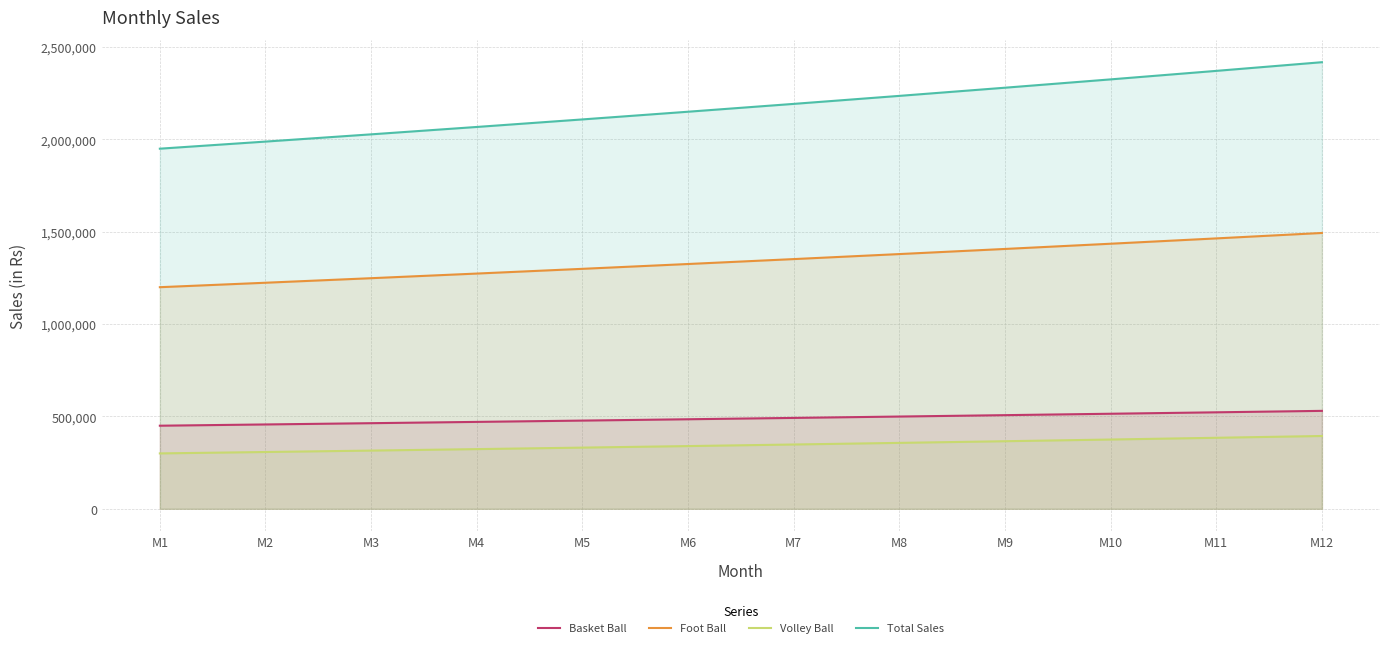

The value of Basket Ball at M11 is 522500.7. True or false?

True